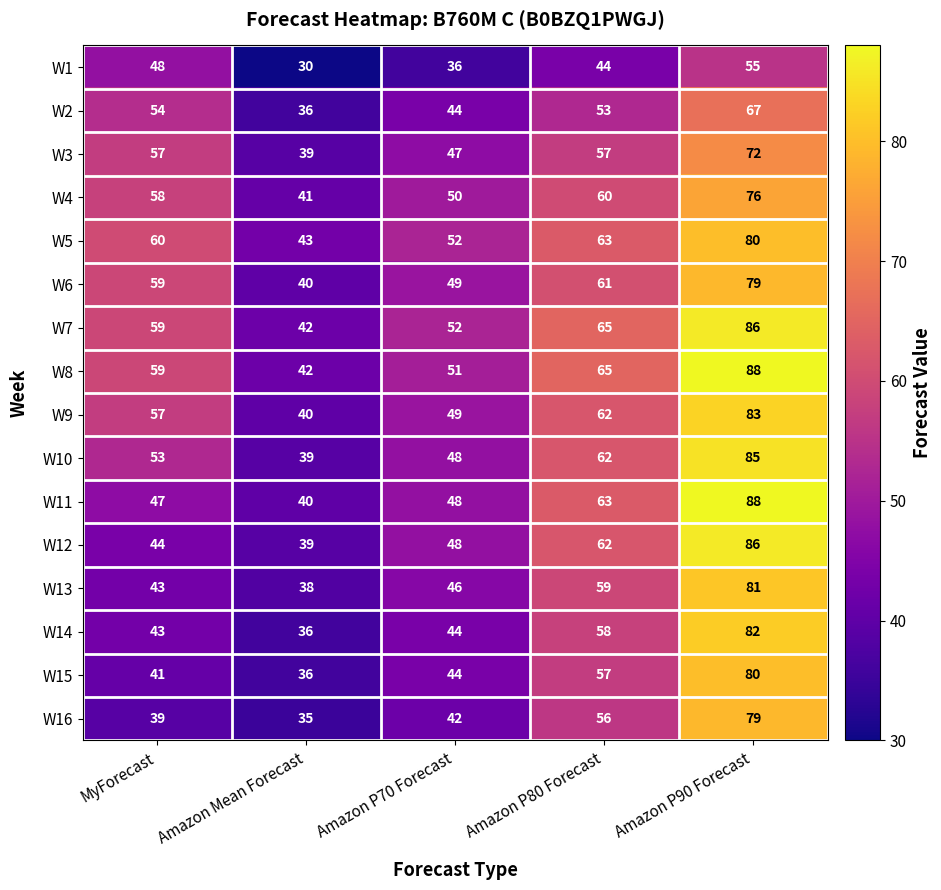

At which label is W15 closest to 58?

Amazon P80 Forecast